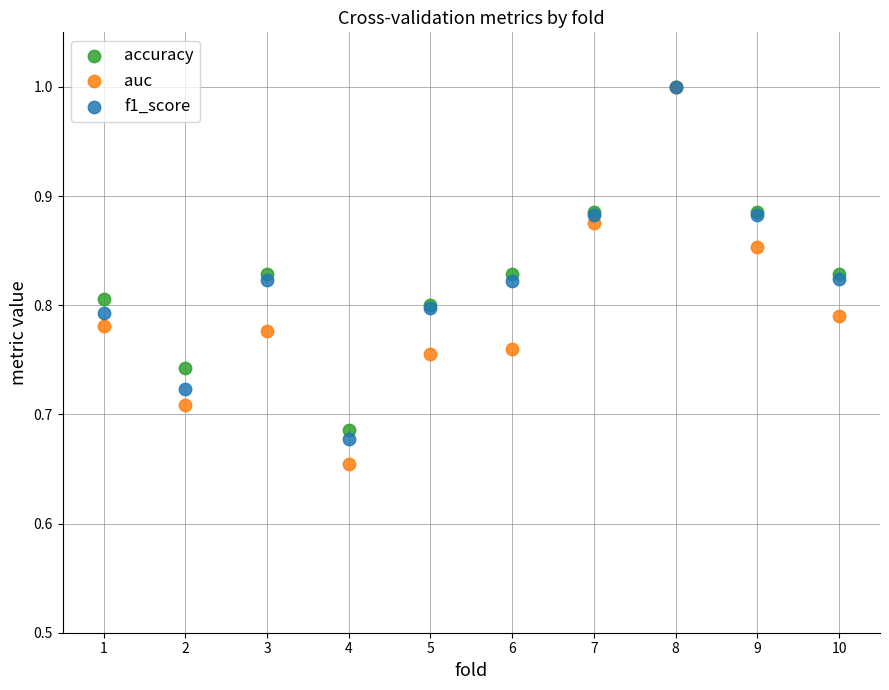

Which series has the largest Y range (max minus min)?

auc